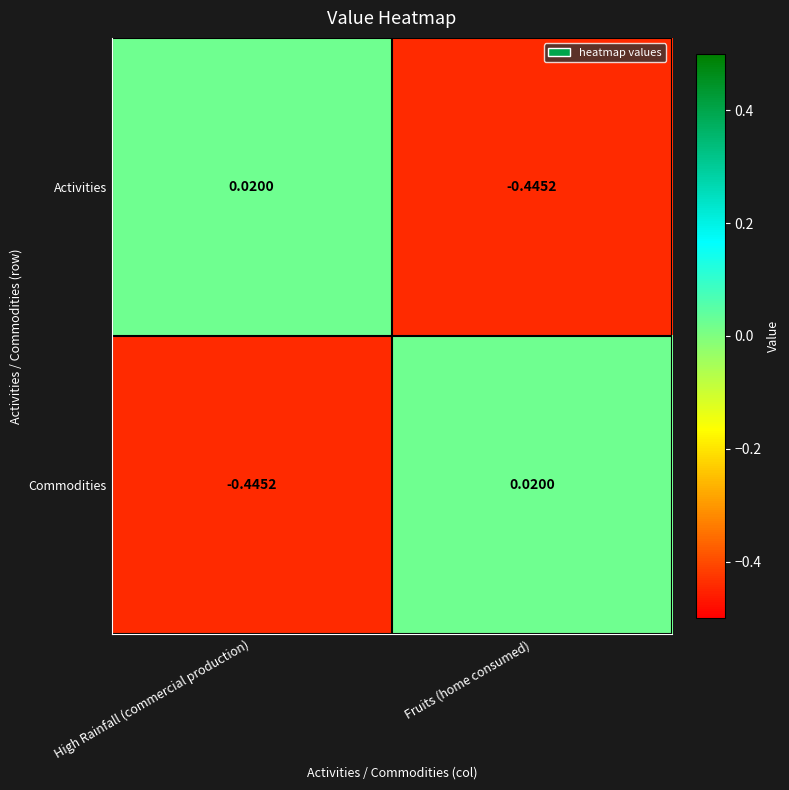

At which label does Commodities reach its peak?

Fruits (home consumed)